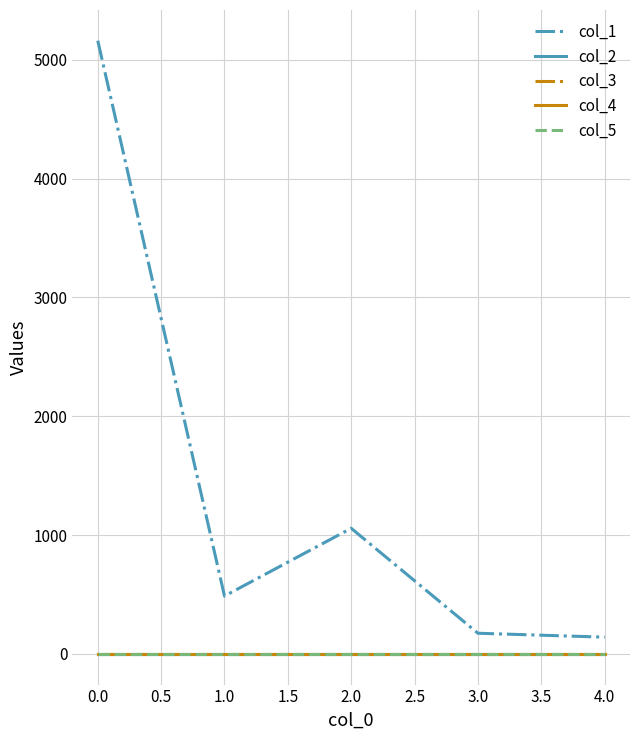

Is this an area chart (filled region under the line)?

No